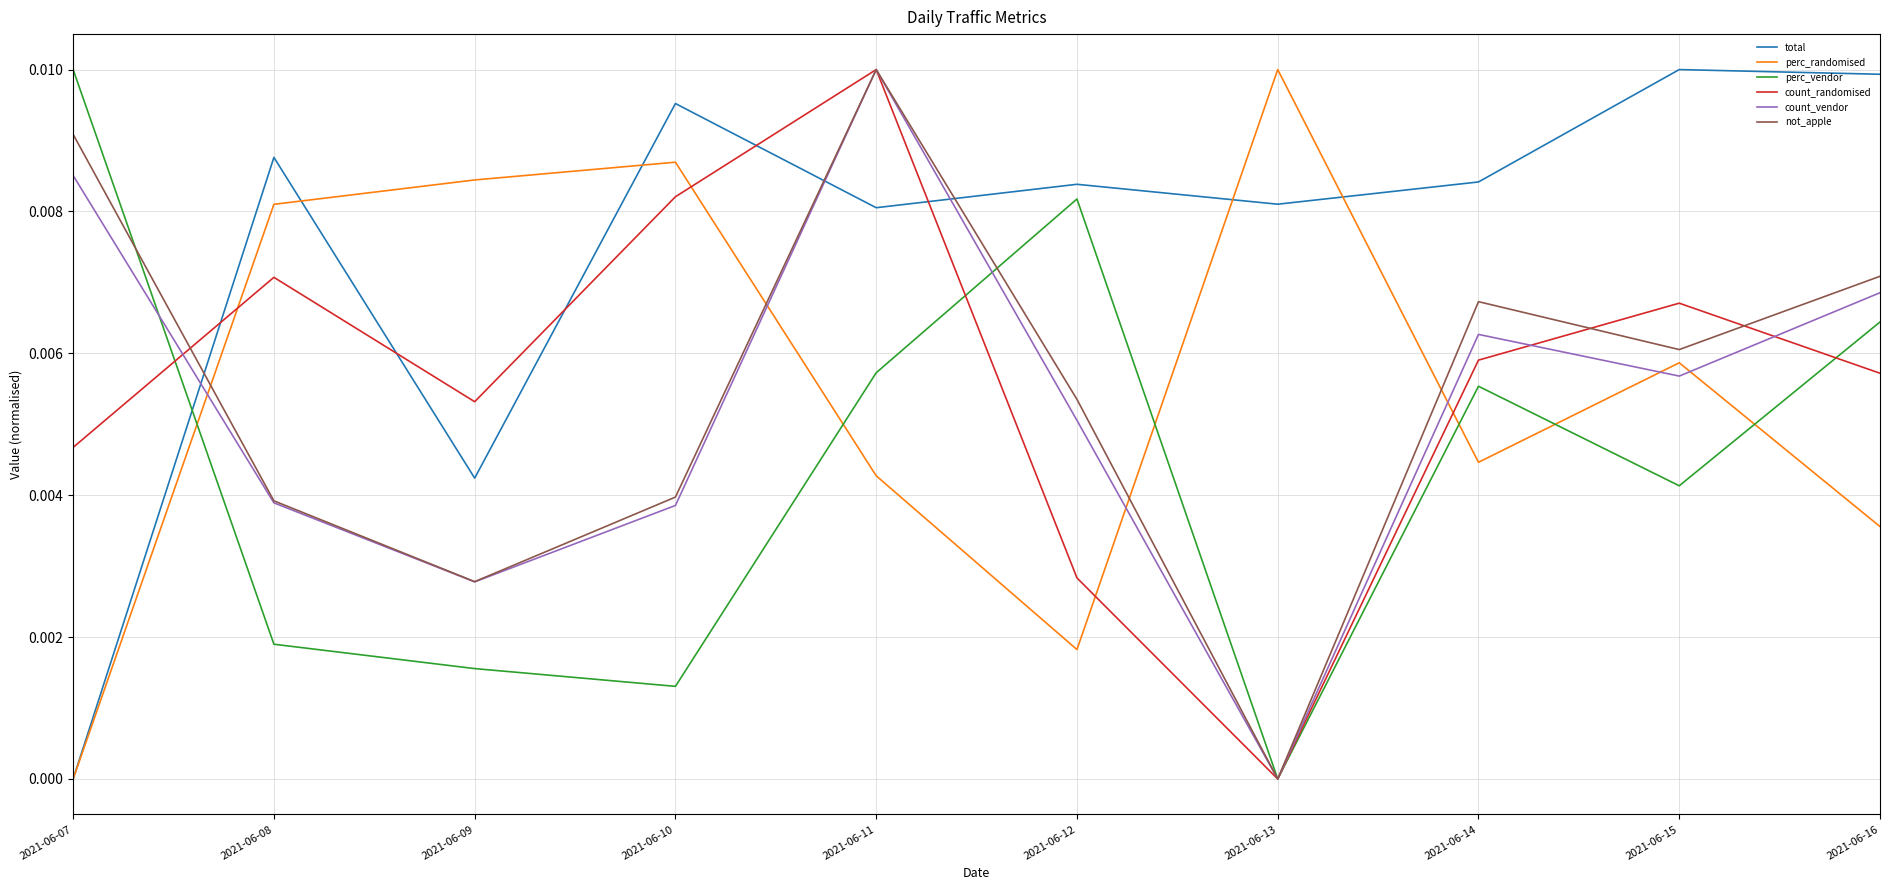

How many intersections are there between perc_randomised and count_randomised?

4